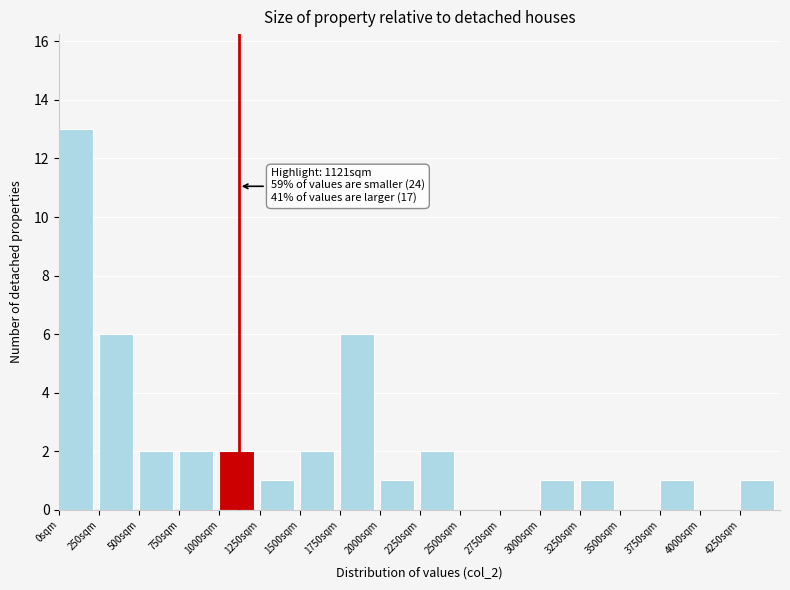

Which range on the x-axis has the tallest bar?

0 to 250